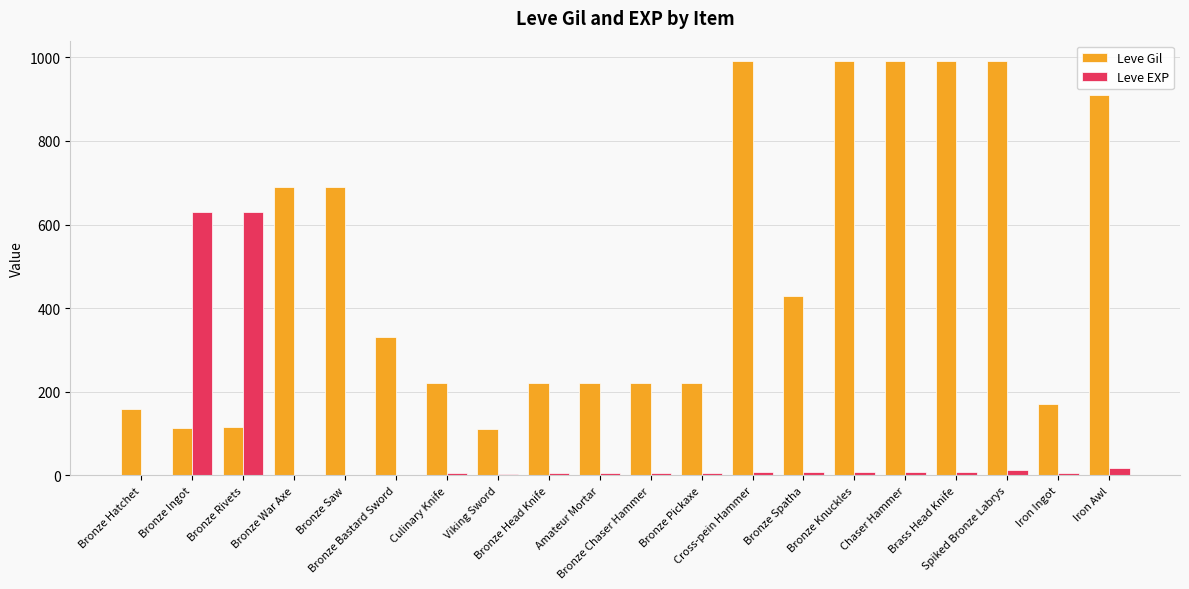

How many data points does each series have?

20